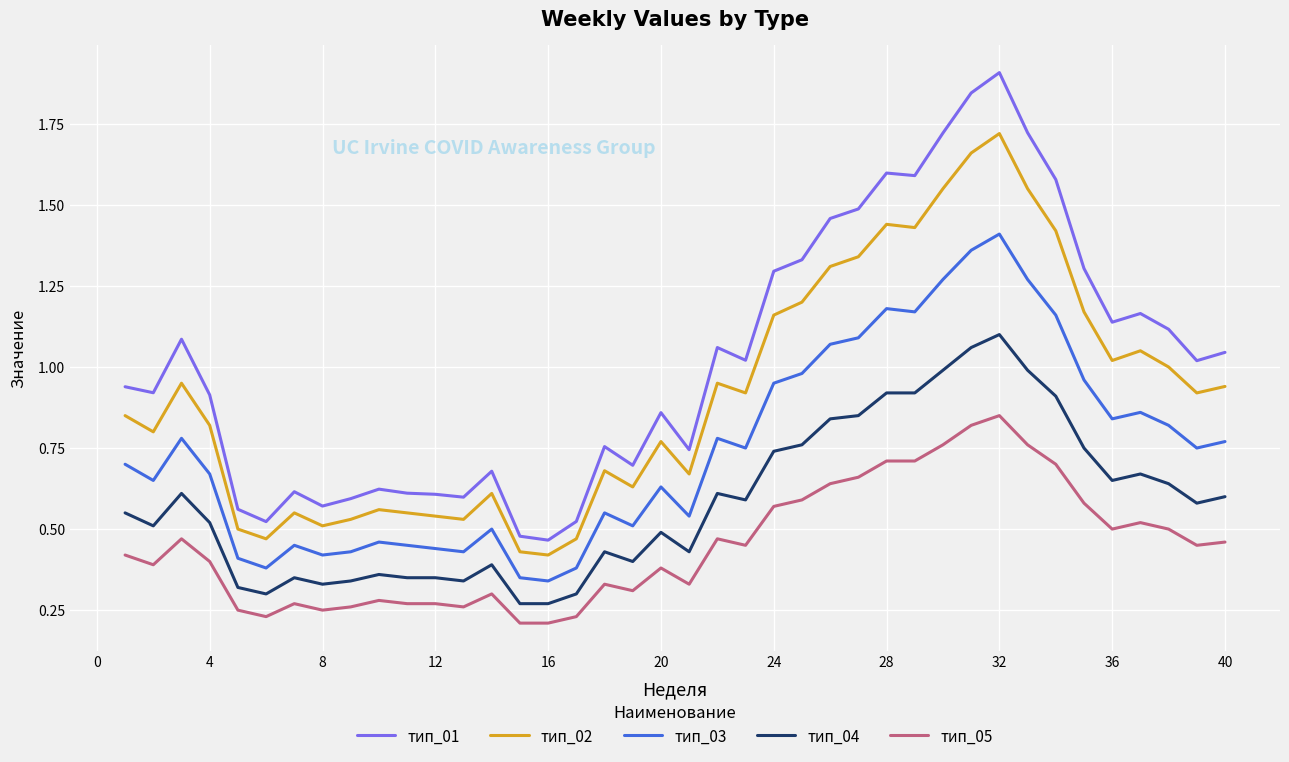

Which series has the largest range (max minus min)?

тип_01